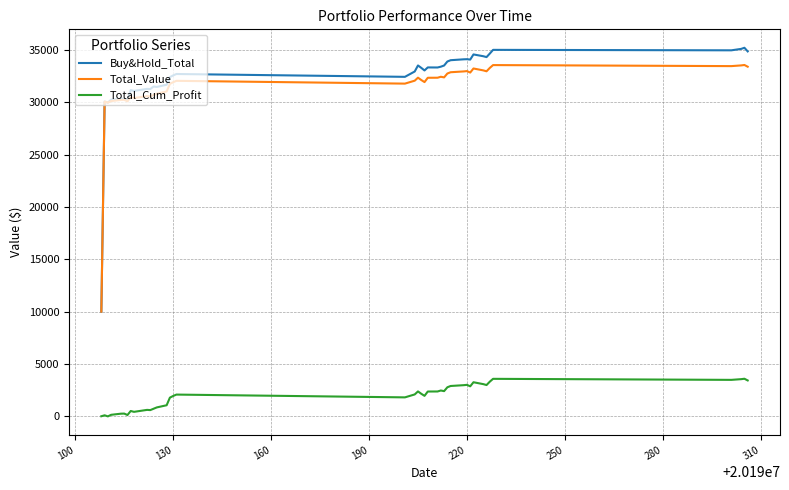

What is the minimum value for Buy&Hold_Total?

9995.2